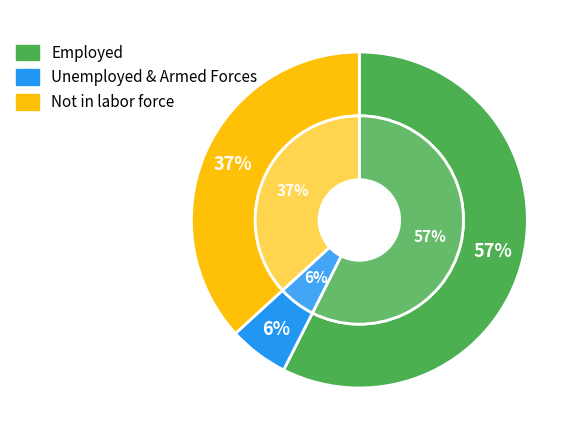

Do Armed Forces and Not in labor force together represent more than half of the pie?

No